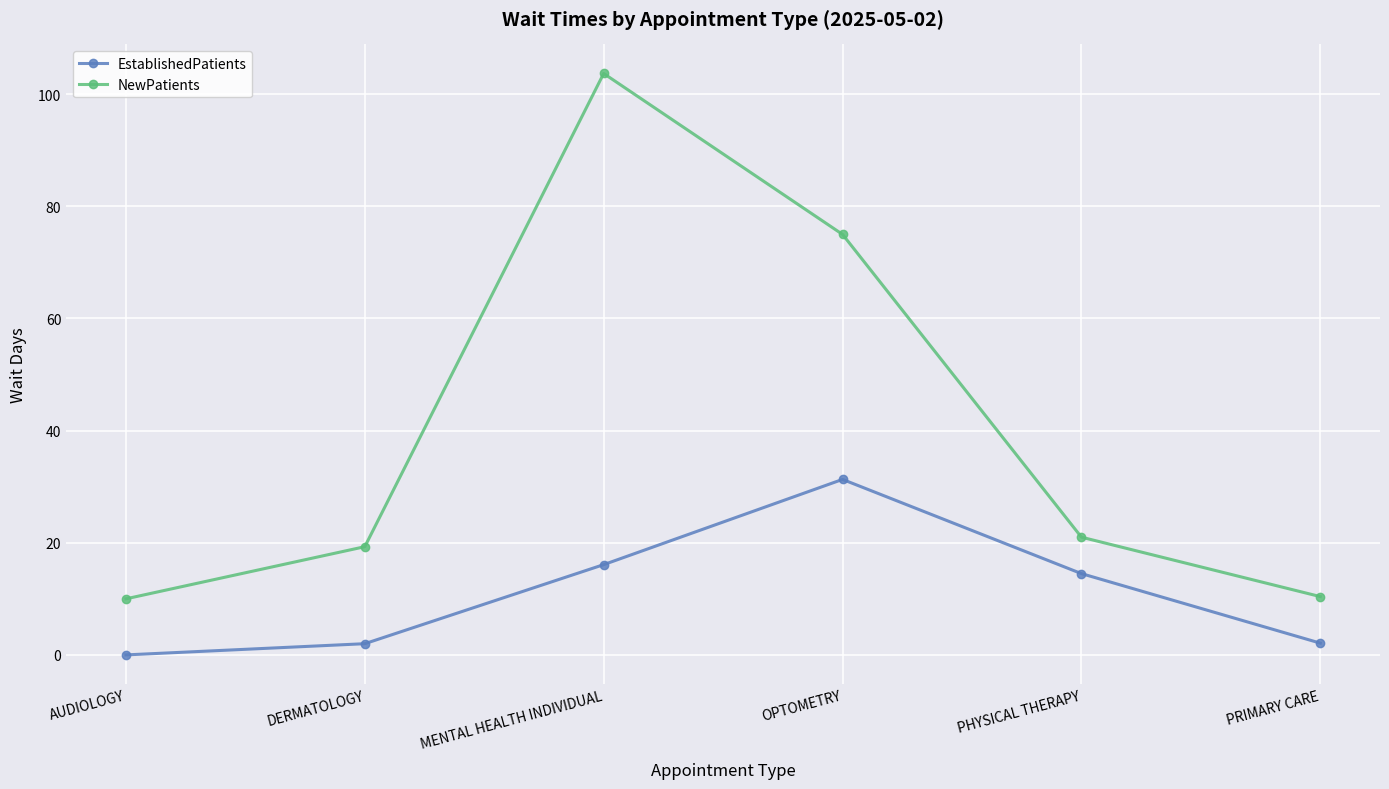

What is the sum of the EstablishedPatients values at OPTOMETRY and MENTAL HEALTH INDIVIDUAL?

47.4